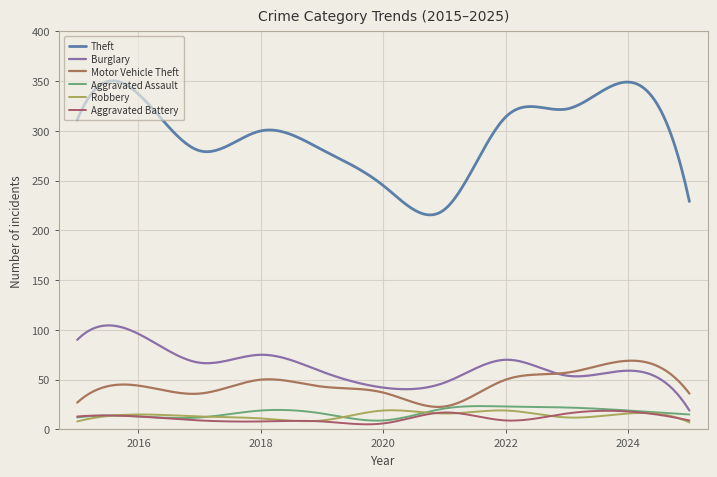

Does the chart have visible grid lines?

Yes